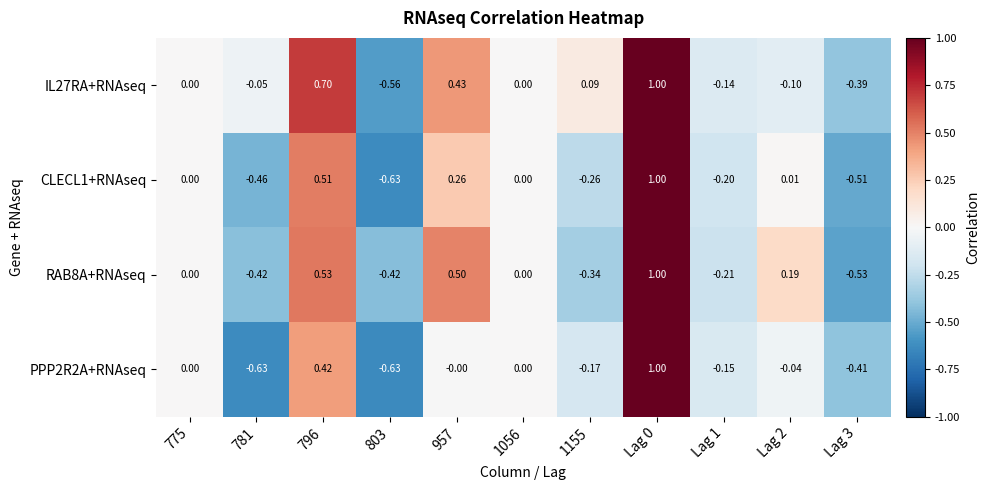

Is the value of CLECL1+RNAseq at 796 greater than the value of RAB8A+RNAseq at 957?

Yes